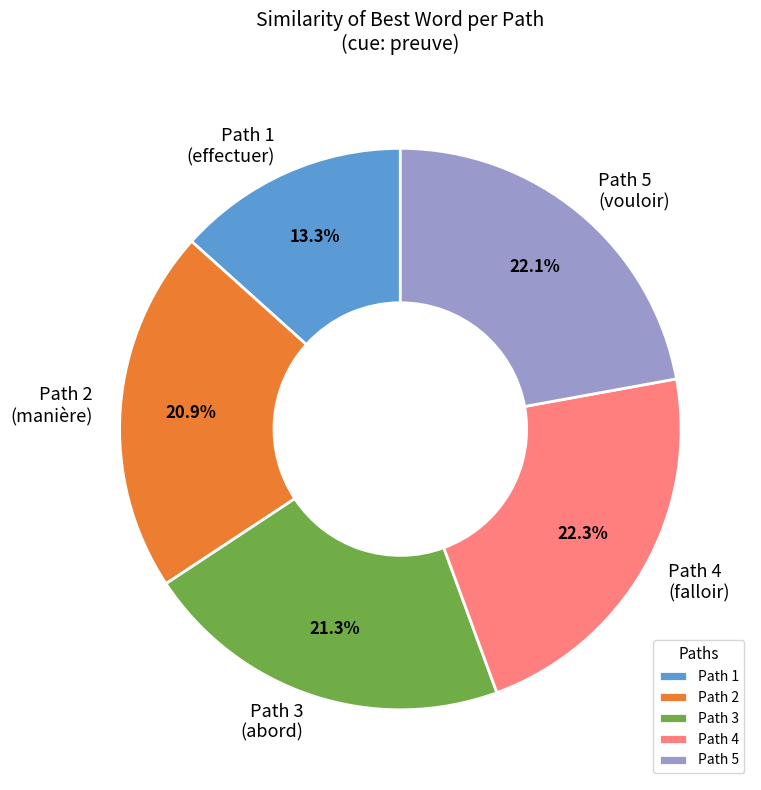

Count the number of slices in the pie.

5